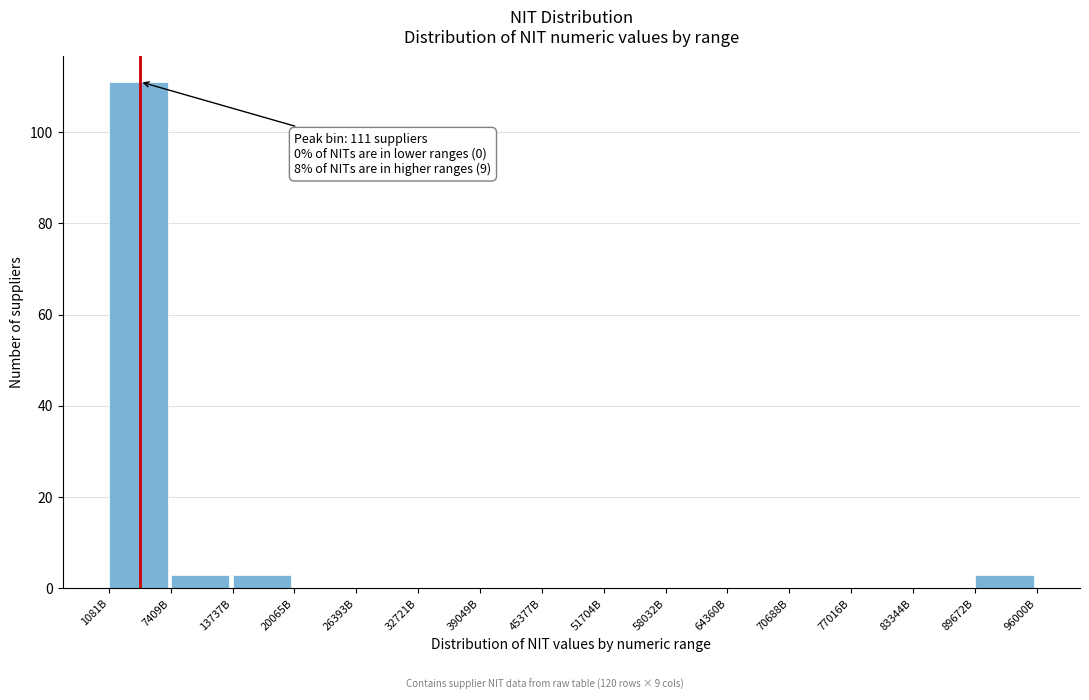

Reading right to left, list all the values displayed in this chart.

89672B=3	83344B=0	77016B=0	70688B=0	64360B=0	58032B=0	51704B=0	45377B=0	39049B=0	32721B=0	26393B=0	20065B=0	13737B=3	7409B=3	1081B=111